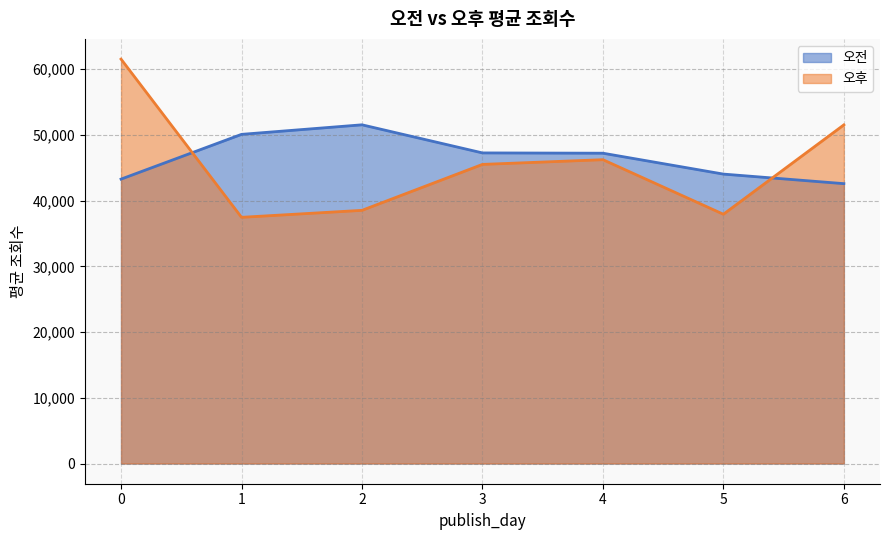

What is the sum of all 오전 values?

326066.9